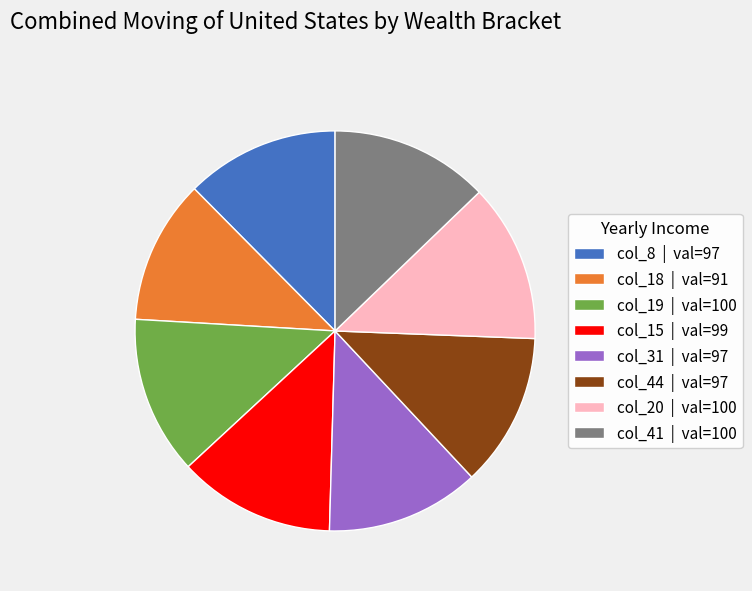

What is the smallest slice in the pie chart?

col_18 | val=91